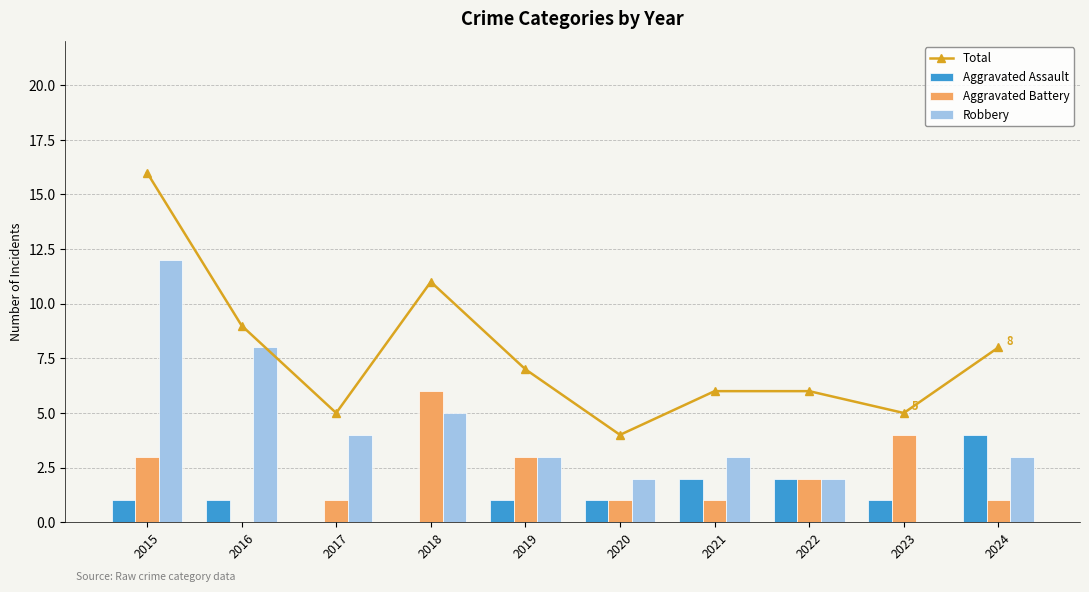

The value of Total at 2016 is 9. True or false?

True